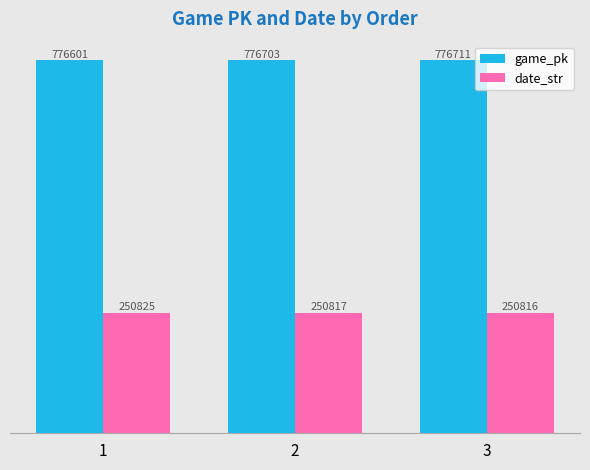

What is the difference between the highest and lowest values at 1?

525776